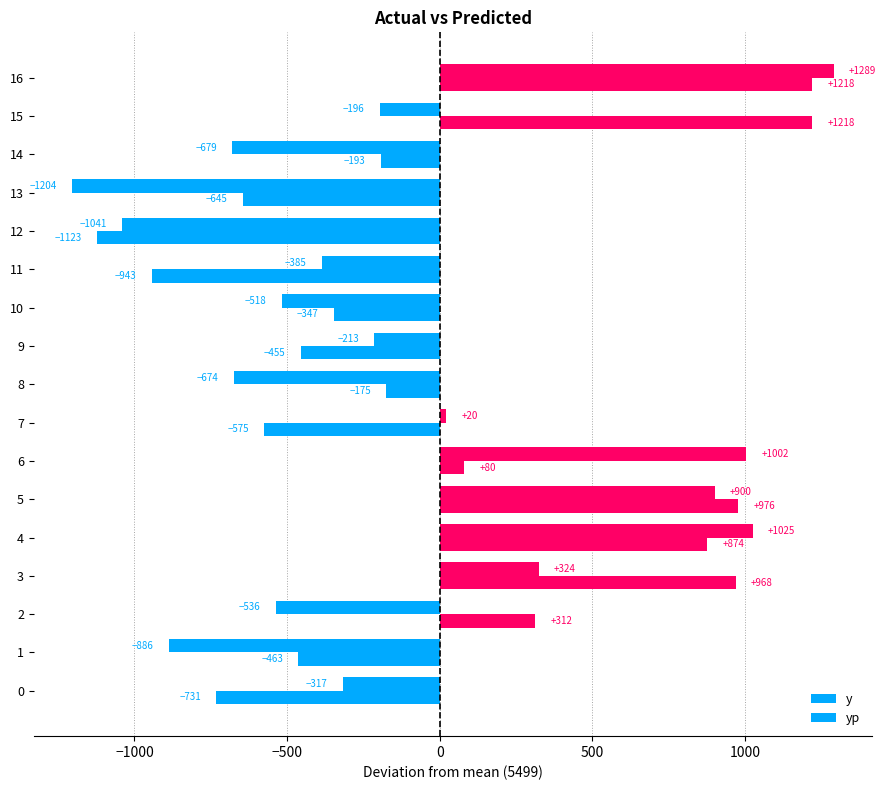

How many negative values does the y series have?

10